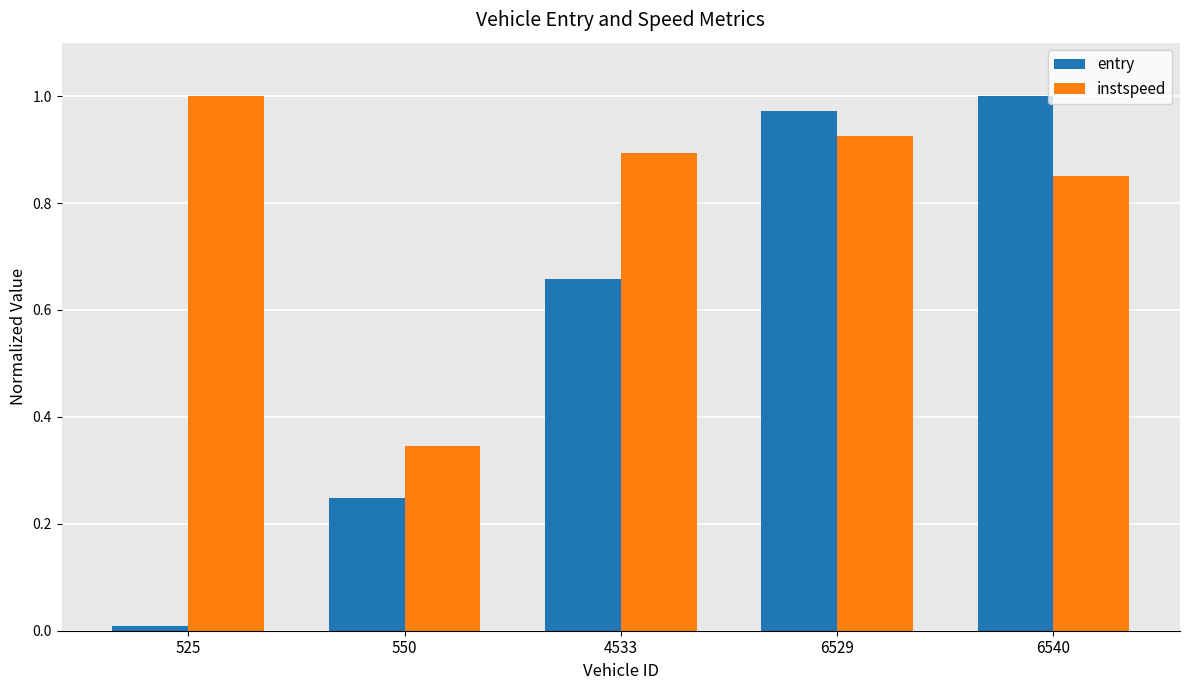

Does the chart contain stacked bars?

No